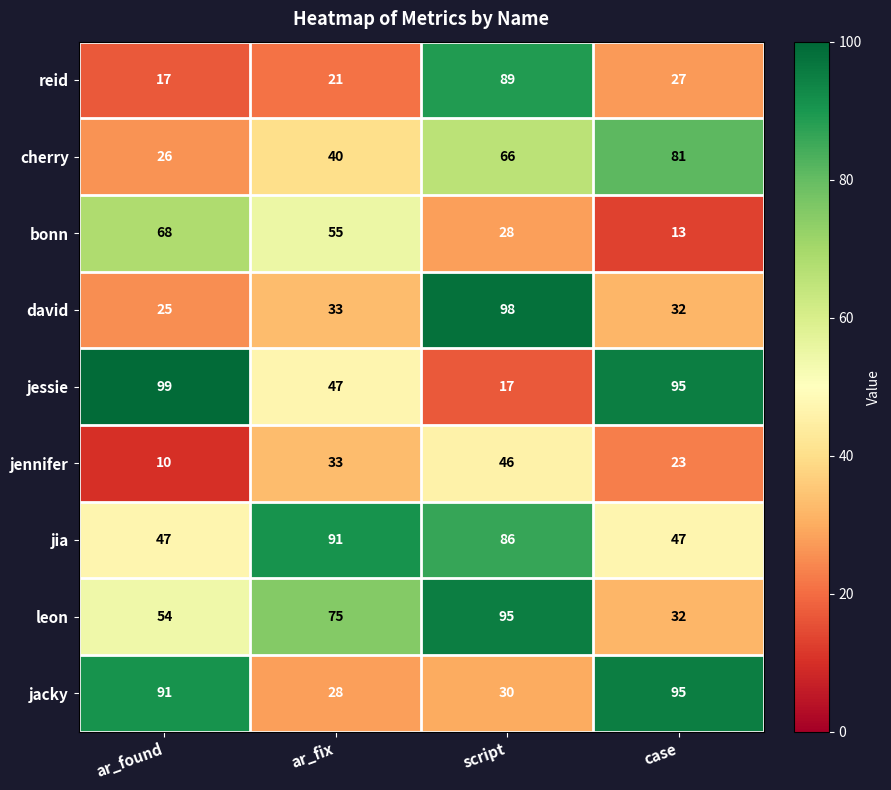

Count the number of categories in the chart.

4